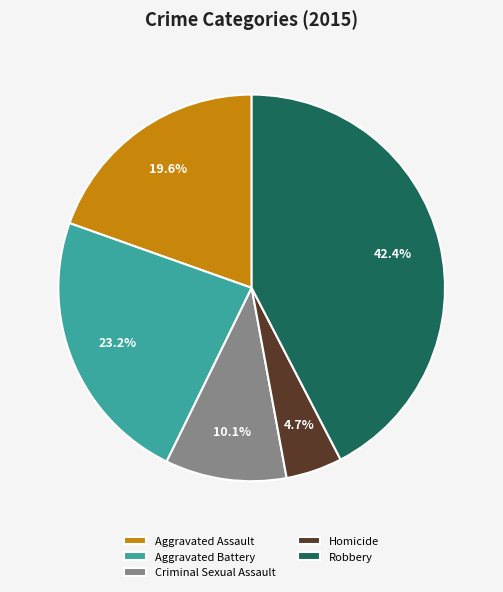

How many slices are in this pie chart?

5